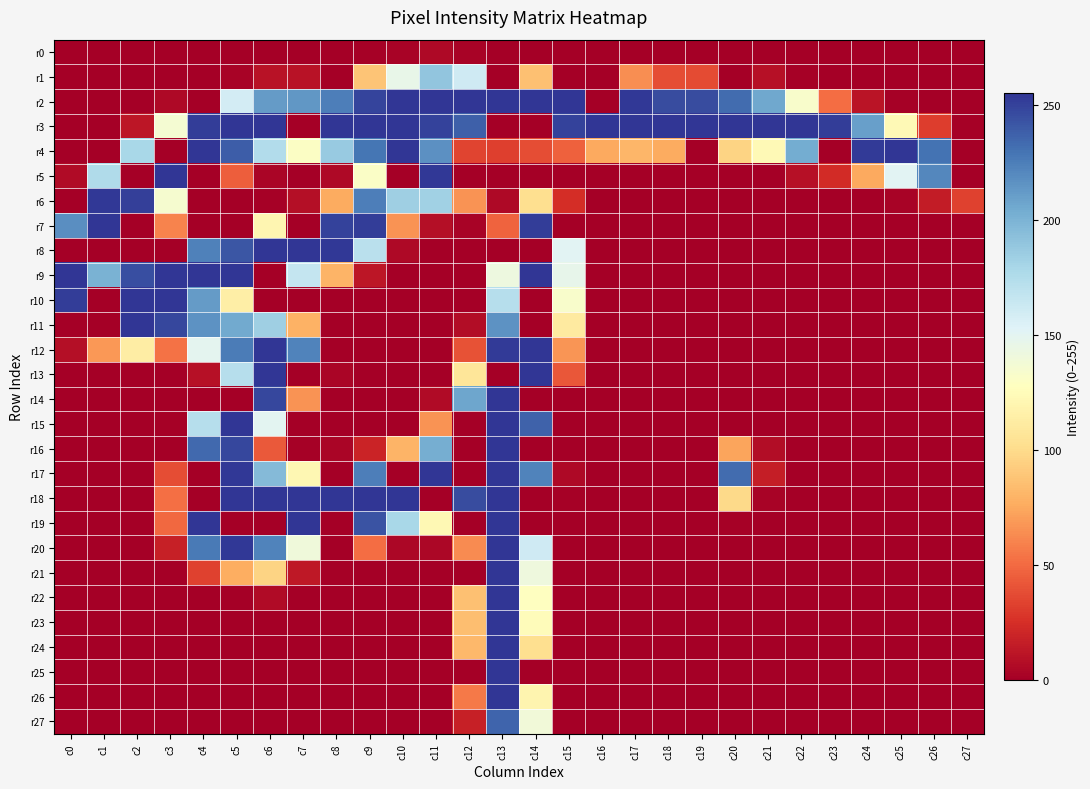

Reading right to left, transcribe all the data shown in this chart.

r0: c27=0	c26=0	c25=0	c24=0	c23=0	c22=0	c21=0	c20=0	c19=0	c18=0	c17=0	c16=0	c15=0	c14=0	c13=0	c12=2	c11=5	c10=2	c9=1	c8=0	c7=0	c6=0	c5=0	c4=0	c3=0	c2=0	c1=0	c0=0
r1: c27=0	c26=0	c25=0	c24=0	c23=0	c22=1	c21=9	c20=0	c19=37	c18=38	c17=64	c16=0	c15=0	c14=86	c13=0	c12=161	c11=190	c10=146	c9=88	c8=0	c7=10	c6=10	c5=2	c4=0	c3=0	c2=0	c1=0	c0=0
r2: c27=0	c26=0	c25=1	c24=11	c23=51	c22=133	c21=206	c20=233	c19=246	c18=246	c17=254	c16=0	c15=255	c14=255	c13=255	c12=255	c11=255	c10=255	c9=249	c8=225	c7=214	c6=212	c5=159	c4=0	c3=5	c2=0	c1=0	c0=0
r3: c27=1	c26=31	c25=123	c24=210	c23=252	c22=255	c21=255	c20=255	c19=255	c18=255	c17=255	c16=255	c15=250	c14=0	c13=0	c12=238	c11=250	c10=255	c9=255	c8=255	c7=0	c6=255	c5=255	c4=252	c3=136	c2=12	c1=0	c0=0
r4: c27=0	c26=230	c25=255	c24=253	c23=0	c22=204	c21=123	c20=96	c19=0	c18=76	c17=81	c16=75	c15=46	c14=38	c13=32	c12=34	c11=217	c10=255	c9=229	c8=187	c7=130	c6=175	c5=239	c4=255	c3=0	c2=179	c1=0	c0=0
r5: c27=0	c26=221	c25=151	c24=75	c23=23	c22=9	c21=0	c20=0	c19=0	c18=0	c17=0	c16=0	c15=0	c14=0	c13=0	c12=0	c11=254	c10=0	c9=131	c8=5	c7=0	c6=3	c5=45	c4=0	c3=255	c2=0	c1=176	c0=6
r6: c27=33	c26=15	c25=2	c24=0	c23=0	c22=0	c21=0	c20=0	c19=0	c18=0	c17=0	c16=0	c15=24	c14=102	c13=5	c12=66	c11=183	c10=184	c9=225	c8=76	c7=8	c6=1	c5=0	c4=0	c3=135	c2=251	c1=254	c0=0
r7: c27=0	c26=0	c25=0	c24=0	c23=0	c22=0	c21=0	c20=0	c19=0	c18=0	c17=0	c16=0	c15=0	c14=252	c13=47	c12=2	c11=8	c10=66	c9=252	c8=250	c7=0	c6=120	c5=0	c4=0	c3=60	c2=0	c1=255	c0=218
r8: c27=0	c26=0	c25=0	c24=0	c23=0	c22=0	c21=0	c20=0	c19=0	c18=0	c17=0	c16=0	c15=151	c14=0	c13=0	c12=0	c11=0	c10=5	c9=171	c8=254	c7=255	c6=255	c5=242	c4=224	c3=0	c2=0	c1=0	c0=0
r9: c27=0	c26=0	c25=0	c24=0	c23=0	c22=0	c21=0	c20=0	c19=0	c18=0	c17=0	c16=0	c15=147	c14=255	c13=142	c12=0	c11=0	c10=0	c9=12	c8=80	c7=166	c6=0	c5=255	c4=255	c3=255	c2=245	c1=201	c0=255
r10: c27=0	c26=0	c25=0	c24=0	c23=0	c22=0	c21=0	c20=0	c19=0	c18=0	c17=0	c16=0	c15=133	c14=0	c13=173	c12=0	c11=0	c10=0	c9=0	c8=0	c7=0	c6=0	c5=114	c4=212	c3=255	c2=255	c1=0	c0=252
r11: c27=0	c26=0	c25=0	c24=0	c23=0	c22=0	c21=0	c20=0	c19=0	c18=0	c17=0	c16=0	c15=111	c14=0	c13=216	c12=7	c11=0	c10=0	c9=0	c8=0	c7=79	c6=184	c5=205	c4=216	c3=248	c2=255	c1=0	c0=0
r12: c27=0	c26=0	c25=0	c24=0	c23=0	c22=0	c21=0	c20=0	c19=0	c18=0	c17=0	c16=0	c15=67	c14=255	c13=253	c12=40	c11=0	c10=0	c9=0	c8=0	c7=223	c6=255	c5=226	c4=149	c3=53	c2=113	c1=68	c0=8
r13: c27=0	c26=0	c25=0	c24=0	c23=0	c22=0	c21=0	c20=0	c19=0	c18=0	c17=0	c16=0	c15=42	c14=255	c13=0	c12=107	c11=0	c10=0	c9=0	c8=3	c7=0	c6=255	c5=173	c4=9	c3=0	c2=0	c1=0	c0=0
r14: c27=0	c26=0	c25=0	c24=0	c23=0	c22=0	c21=0	c20=0	c19=0	c18=0	c17=0	c16=0	c15=0	c14=0	c13=255	c12=207	c11=6	c10=0	c9=0	c8=0	c7=66	c6=248	c5=0	c4=0	c3=0	c2=0	c1=0	c0=0
r15: c27=0	c26=0	c25=0	c24=0	c23=0	c22=0	c21=0	c20=0	c19=0	c18=0	c17=0	c16=0	c15=0	c14=237	c13=255	c12=0	c11=66	c10=0	c9=0	c8=0	c7=0	c6=150	c5=255	c4=173	c3=1	c2=0	c1=0	c0=0
r16: c27=0	c26=0	c25=0	c24=0	c23=0	c22=0	c21=7	c20=73	c19=0	c18=0	c17=0	c16=0	c15=0	c14=0	c13=255	c12=0	c11=203	c10=80	c9=19	c8=3	c7=1	c6=43	c5=248	c4=234	c3=0	c2=0	c1=0	c0=0
r17: c27=0	c26=0	c25=0	c24=0	c23=0	c22=0	c21=16	c20=233	c19=0	c18=0	c17=0	c16=0	c15=5	c14=223	c13=255	c12=0	c11=255	c10=0	c9=225	c8=0	c7=121	c6=196	c5=254	c4=0	c3=38	c2=0	c1=0	c0=0
r18: c27=0	c26=0	c25=0	c24=0	c23=0	c22=0	c21=2	c20=99	c19=0	c18=0	c17=0	c16=0	c15=1	c14=0	c13=255	c12=246	c11=0	c10=255	c9=255	c8=255	c7=255	c6=255	c5=255	c4=0	c3=52	c2=0	c1=0	c0=0
r19: c27=0	c26=0	c25=0	c24=0	c23=0	c22=0	c21=0	c20=1	c19=0	c18=0	c17=0	c16=0	c15=0	c14=0	c13=255	c12=0	c11=122	c10=179	c9=243	c8=0	c7=255	c6=0	c5=0	c4=255	c3=49	c2=0	c1=0	c0=0
r20: c27=0	c26=0	c25=0	c24=0	c23=0	c22=0	c21=0	c20=0	c19=0	c18=0	c17=0	c16=0	c15=0	c14=161	c13=255	c12=63	c11=4	c10=4	c9=51	c8=0	c7=140	c6=223	c5=254	c4=227	c3=17	c2=0	c1=0	c0=0
r21: c27=0	c26=0	c25=0	c24=0	c23=0	c22=0	c21=0	c20=0	c19=0	c18=0	c17=0	c16=0	c15=0	c14=141	c13=255	c12=0	c11=0	c10=0	c9=0	c8=1	c7=13	c6=96	c5=77	c4=33	c3=0	c2=0	c1=0	c0=0
r22: c27=0	c26=0	c25=0	c24=0	c23=0	c22=0	c21=0	c20=0	c19=0	c18=0	c17=0	c16=0	c15=0	c14=128	c13=255	c12=86	c11=0	c10=0	c9=0	c8=0	c7=0	c6=6	c5=0	c4=0	c3=0	c2=0	c1=0	c0=0
r23: c27=0	c26=0	c25=0	c24=0	c23=0	c22=0	c21=0	c20=0	c19=0	c18=0	c17=0	c16=0	c15=0	c14=125	c13=255	c12=85	c11=0	c10=0	c9=0	c8=0	c7=0	c6=0	c5=0	c4=0	c3=0	c2=0	c1=0	c0=0
r24: c27=0	c26=0	c25=0	c24=0	c23=0	c22=0	c21=0	c20=0	c19=0	c18=0	c17=0	c16=0	c15=0	c14=102	c13=255	c12=82	c11=0	c10=0	c9=0	c8=0	c7=0	c6=0	c5=0	c4=0	c3=0	c2=0	c1=0	c0=0
r25: c27=0	c26=0	c25=0	c24=0	c23=0	c22=0	c21=0	c20=0	c19=0	c18=0	c17=0	c16=0	c15=0	c14=0	c13=255	c12=0	c11=0	c10=0	c9=0	c8=0	c7=0	c6=0	c5=0	c4=0	c3=0	c2=0	c1=0	c0=0
r26: c27=0	c26=0	c25=0	c24=0	c23=0	c22=0	c21=0	c20=0	c19=0	c18=0	c17=0	c16=0	c15=0	c14=119	c13=255	c12=56	c11=0	c10=0	c9=0	c8=0	c7=0	c6=0	c5=0	c4=0	c3=0	c2=0	c1=0	c0=0
r27: c27=0	c26=0	c25=0	c24=0	c23=0	c22=0	c21=0	c20=0	c19=0	c18=0	c17=0	c16=0	c15=0	c14=139	c13=236	c12=17	c11=0	c10=0	c9=0	c8=0	c7=0	c6=0	c5=0	c4=0	c3=0	c2=0	c1=0	c0=0